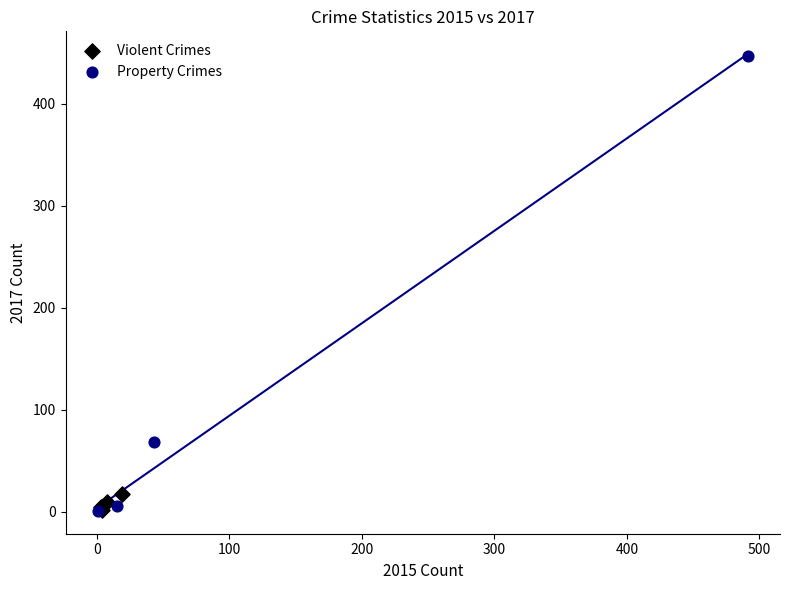

Which series has the widest spread of Y values?

Property Crimes